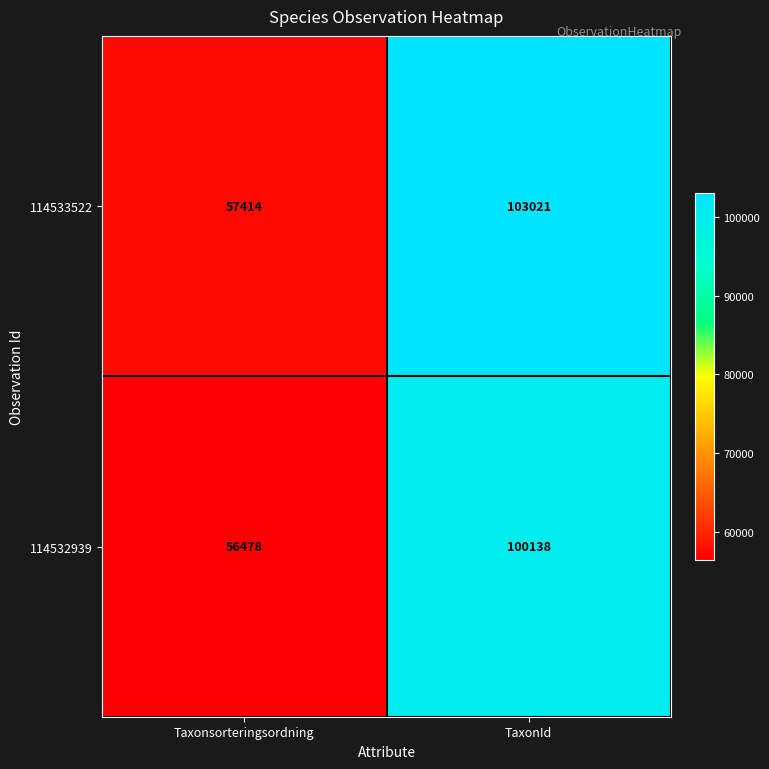

Reading left to right, what are all the values shown in this chart?

114533522: 57414	103021
114532939: 56478	100138